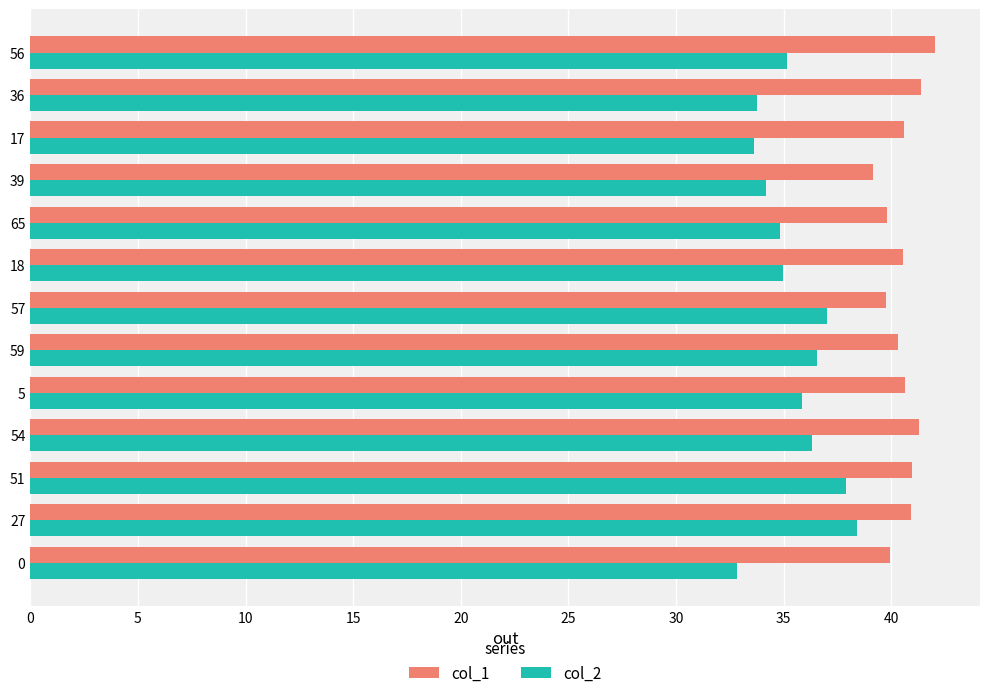

True or false: col_2 has a value of 33.6 at 17.

True